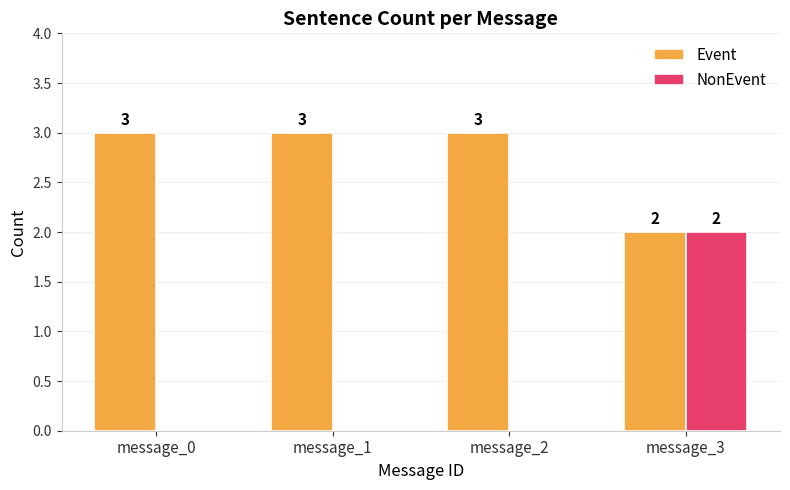

The Event series shows 3 at message_3. True or false?

False